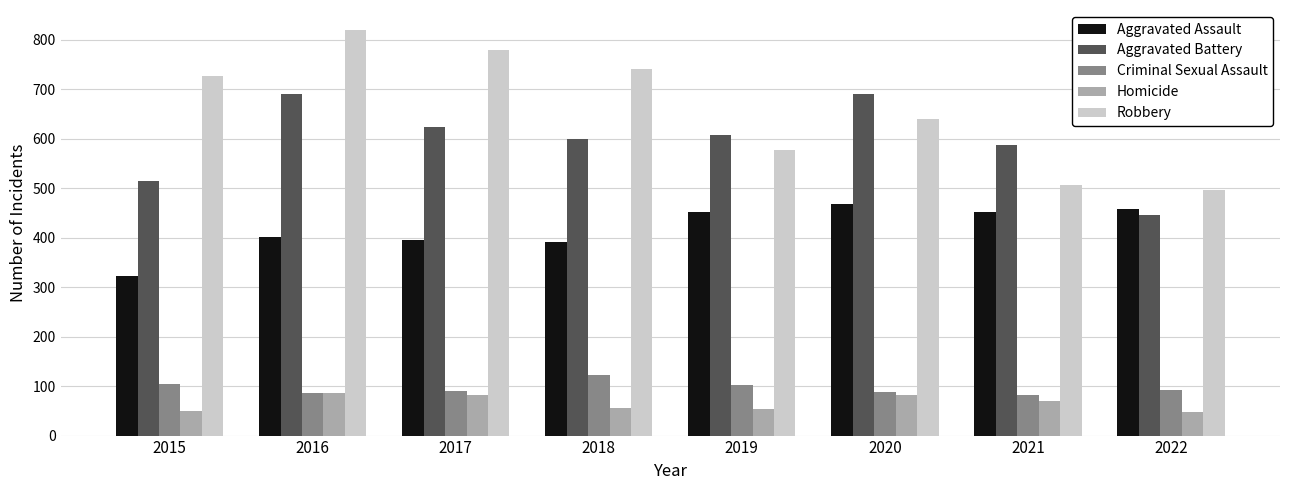

Between 2015 and 2017, which series saw the biggest shift?

Aggravated Battery